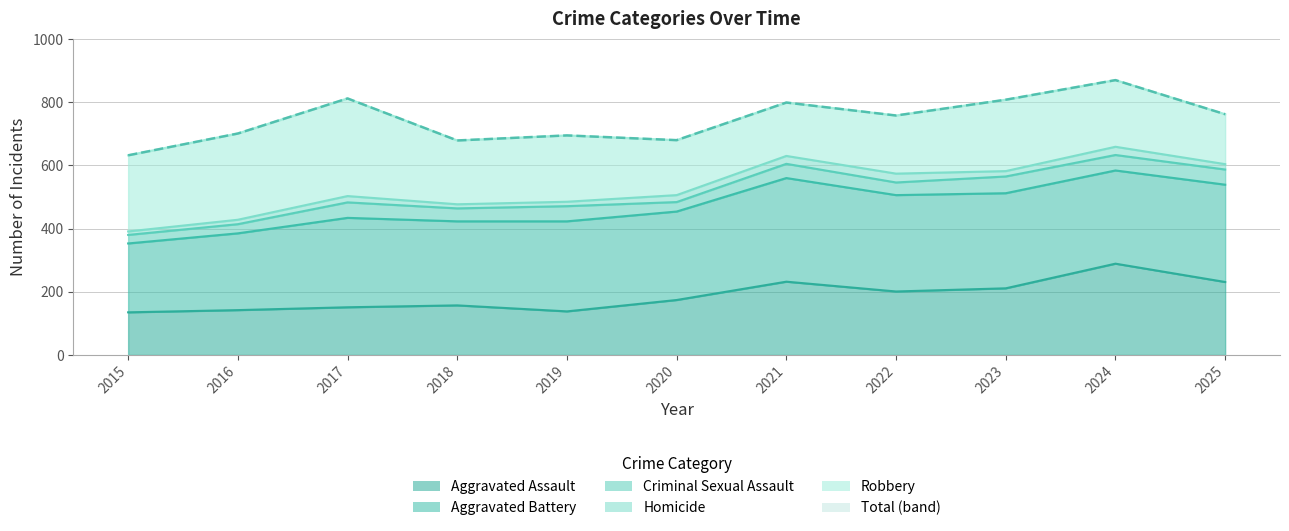

Reading left to right, extract all data points from this chart.

Aggravated Assault: 2015=135	2016=142	2017=151	2018=157	2019=138	2020=174	2021=232	2022=201	2023=211	2024=289	2025=231
Aggravated Battery: 2015=218	2016=243	2017=283	2018=266	2019=285	2020=280	2021=328	2022=305	2023=301	2024=295	2025=308
Criminal Sexual Assault: 2015=27	2016=29	2017=49	2018=41	2019=48	2020=30	2021=45	2022=40	2023=53	2024=49	2025=48
Homicide: 2015=11	2016=14	2017=20	2018=13	2019=14	2020=22	2021=25	2022=28	2023=17	2024=26	2025=17
Robbery: 2015=241	2016=273	2017=309	2018=202	2019=210	2020=174	2021=169	2022=184	2023=226	2024=211	2025=158
Total: 2015=632	2016=701	2017=812	2018=679	2019=695	2020=680	2021=799	2022=758	2023=808	2024=870	2025=762